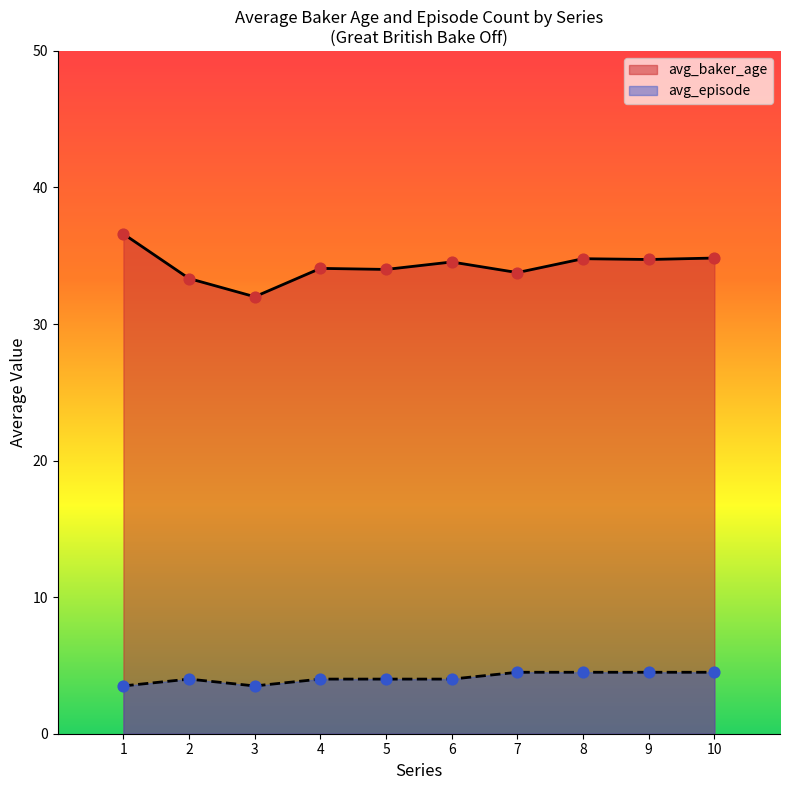

What are all the series names shown in the legend?

avg_baker_age, avg_episode